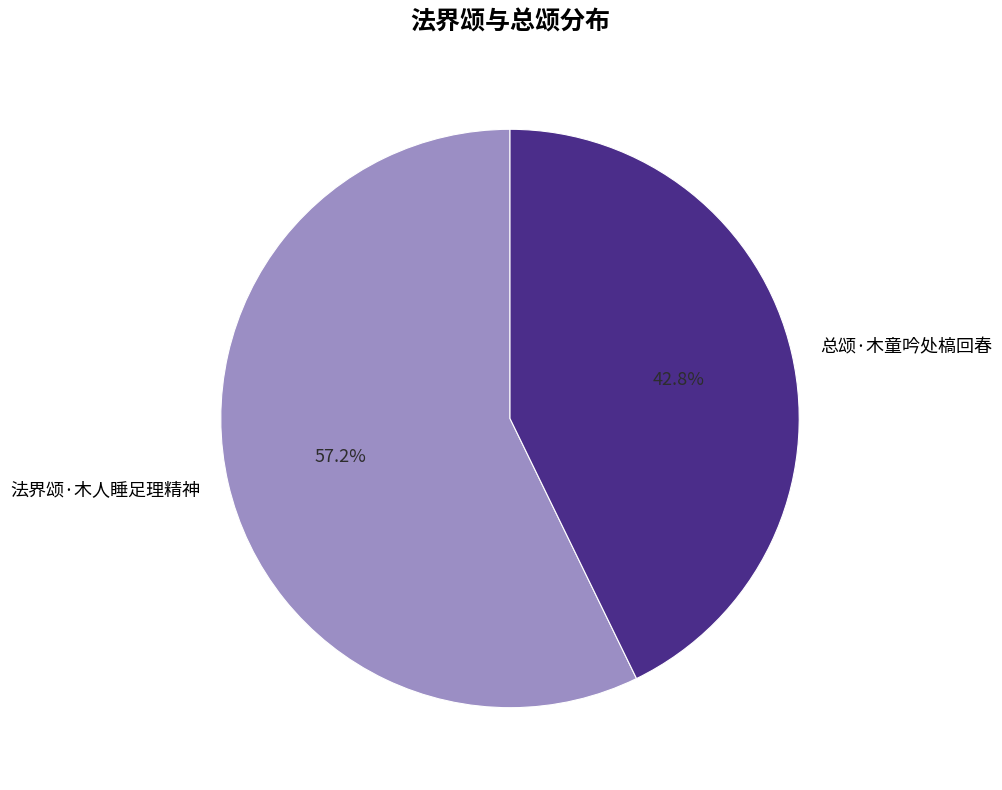

Does 总颂·木童吟处槁回春 account for over 50% of the chart?

No